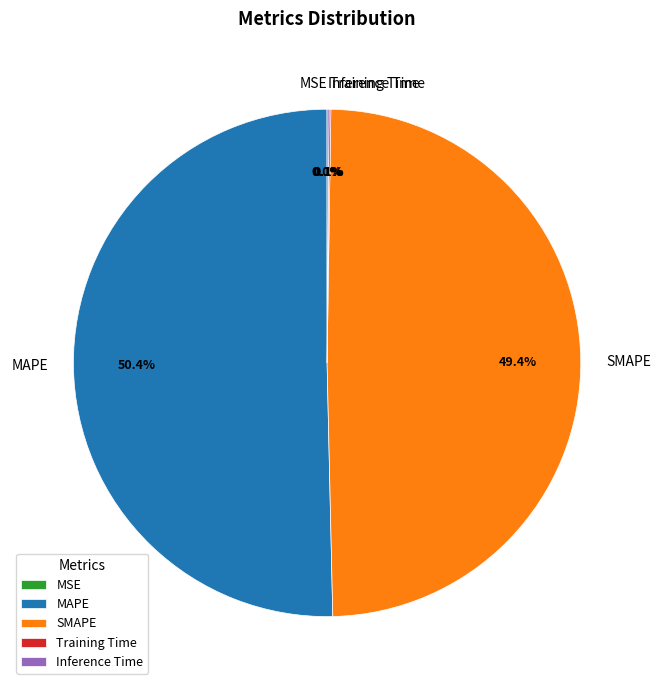

Which slice is the largest?

MAPE